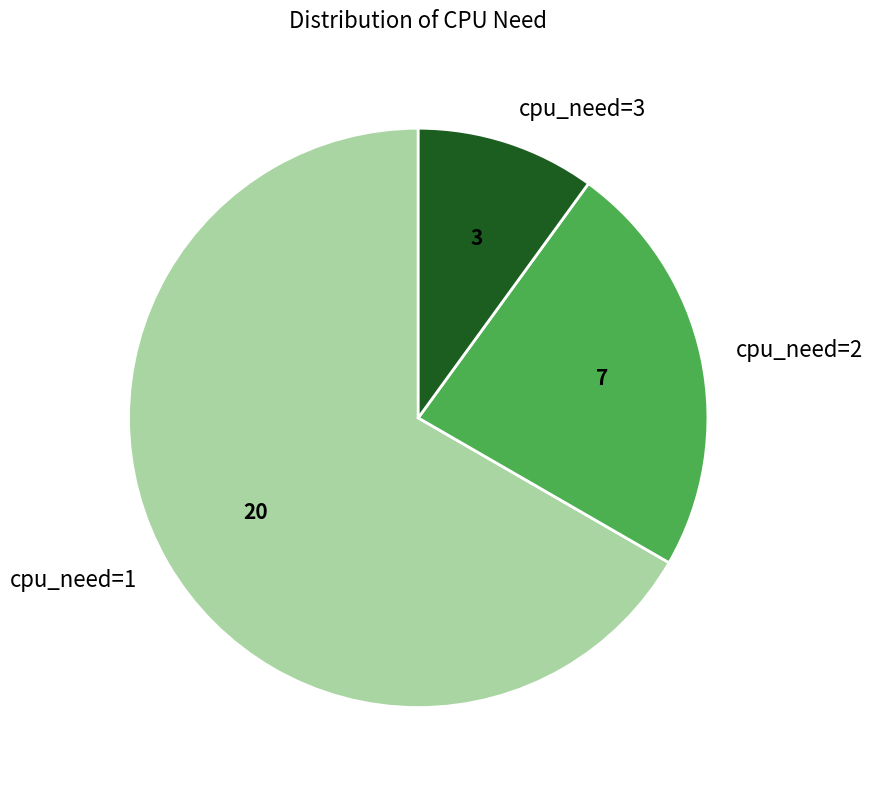

Rank the categories by value from lowest to highest.

cpu_need=3, cpu_need=2, cpu_need=1